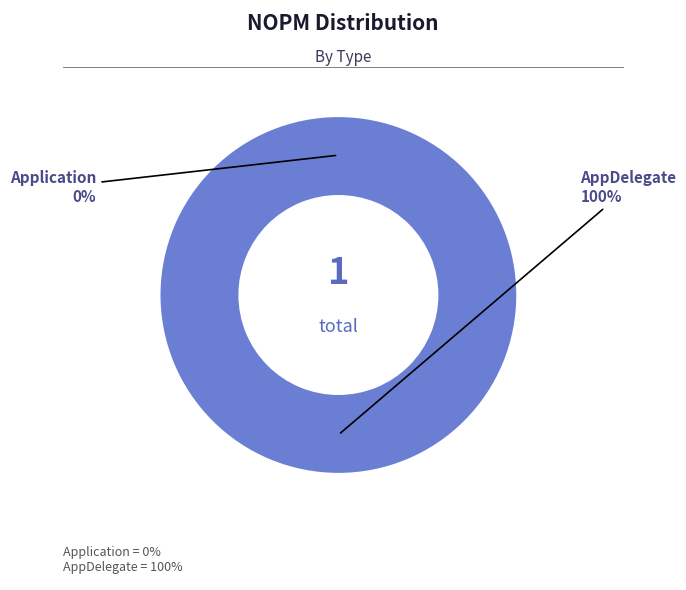

Is it true that AppDelegate is 99% of the pie?

False